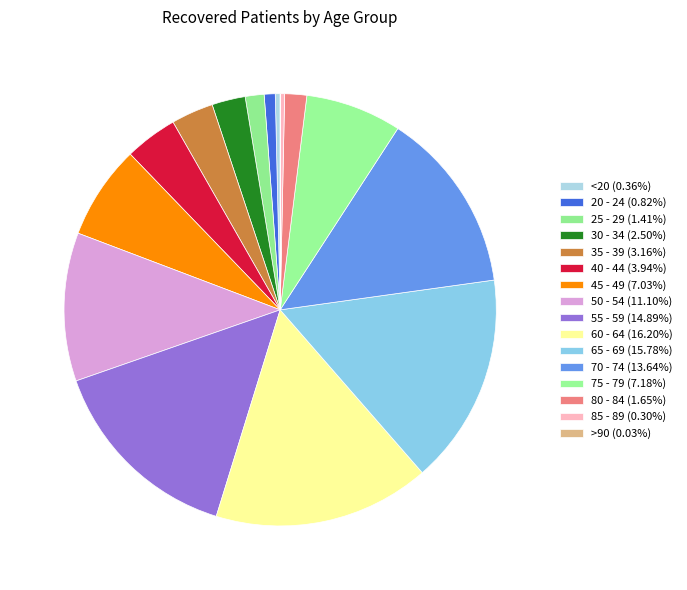

Combined, do 20 - 24 and 60 - 64 account for over 50%?

No